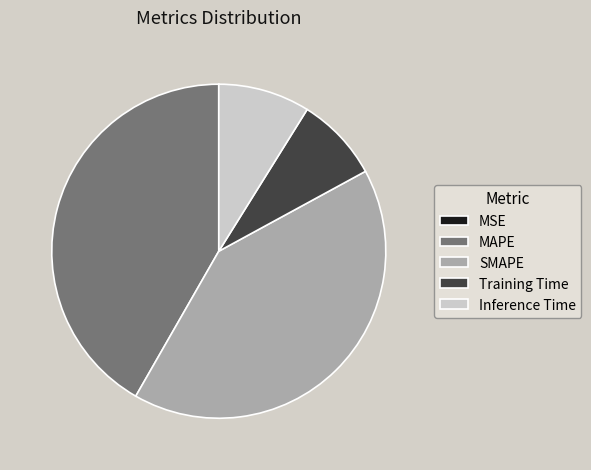

Is there a majority slice in this chart?

No